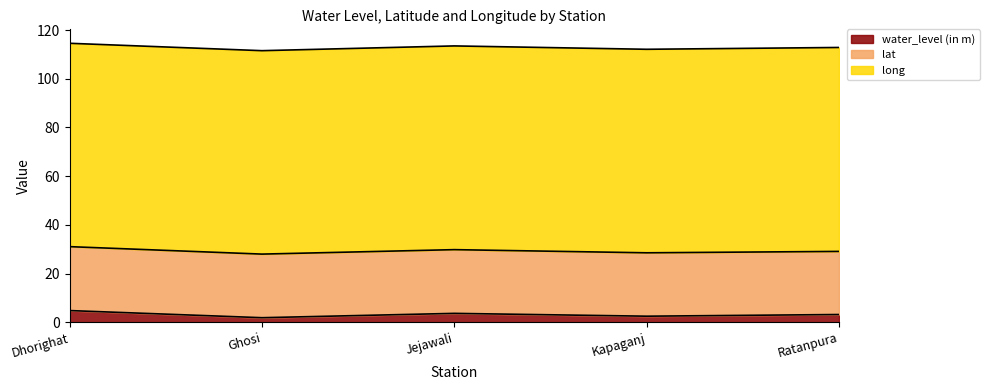

Does the chart display data point markers on the line(s)?

No